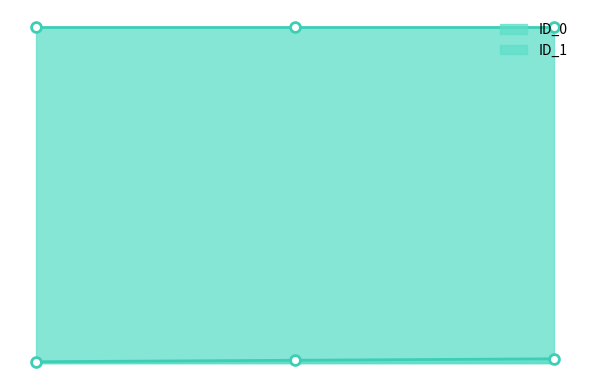

What is the change in value from 1 to 2?

+1